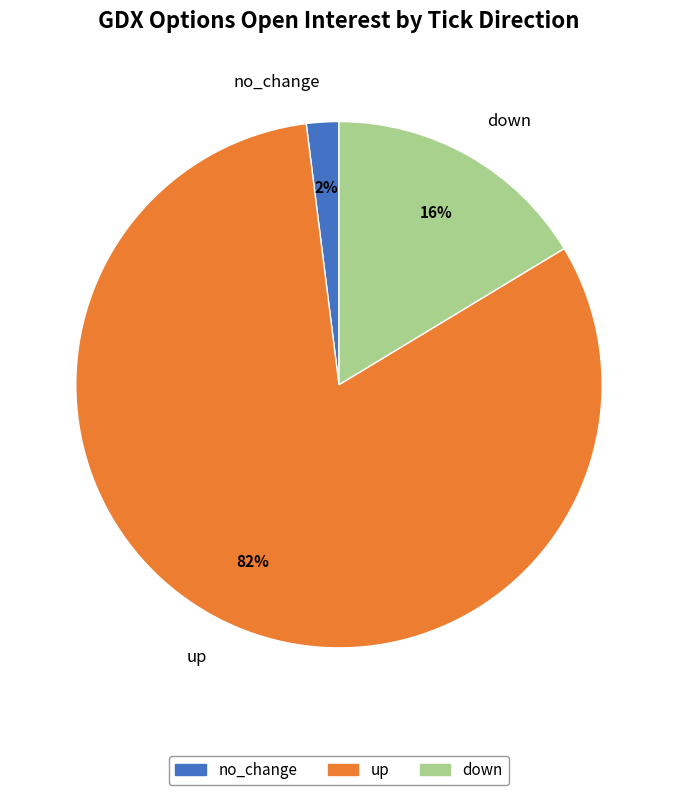

How many slices are in this pie chart?

3